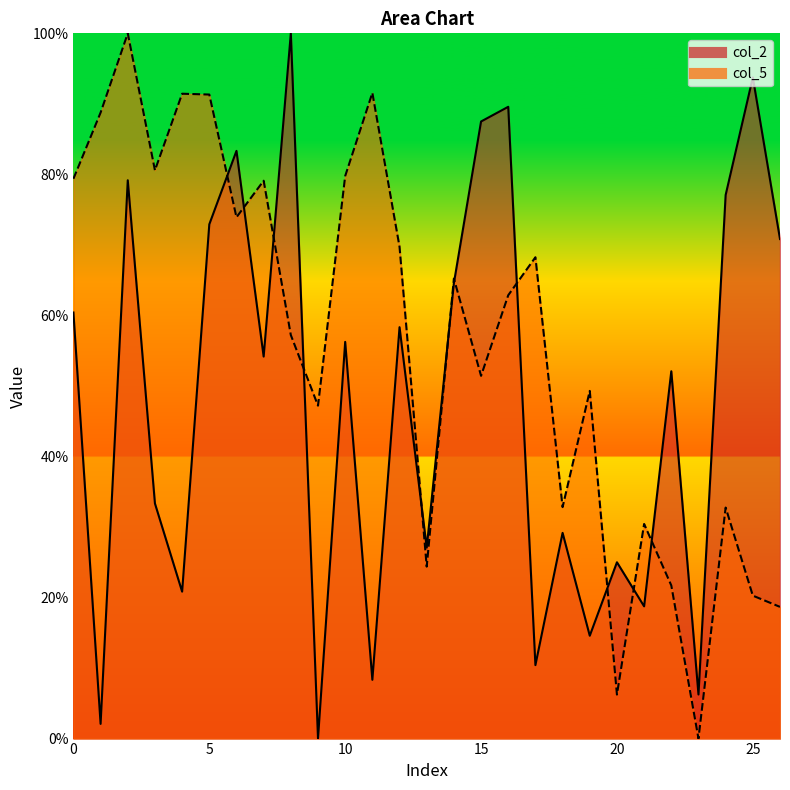

The col_5 series shows 91.4 at 4. True or false?

True